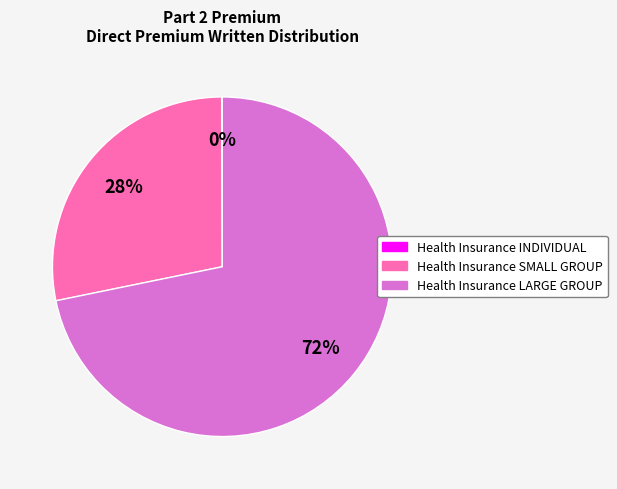

Combined, do Health Insurance LARGE GROUP and Health Insurance SMALL GROUP account for over 50%?

Yes